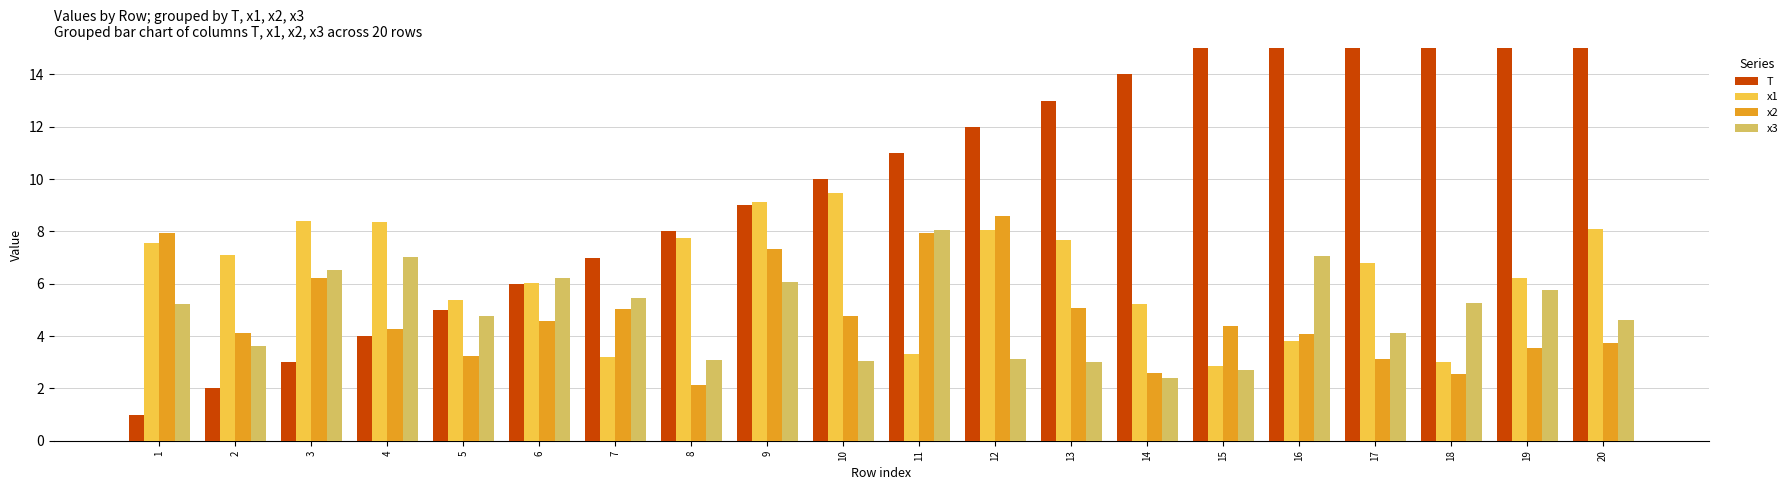

What is the sum of all x3 values?

97.1